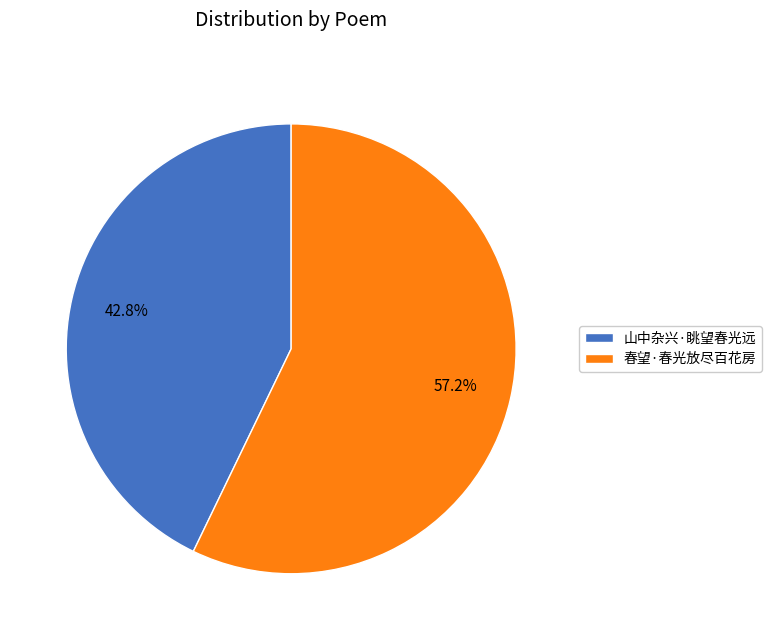

Count the number of slices in the pie.

2